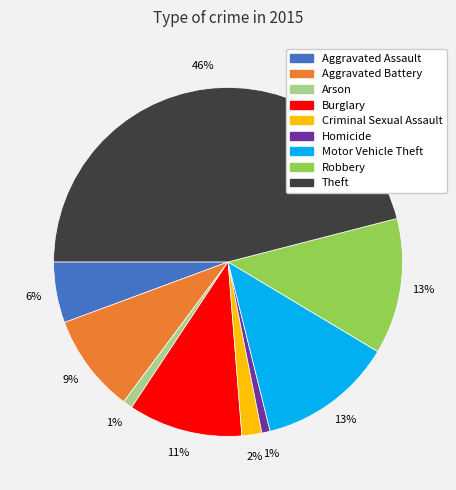

Do Criminal Sexual Assault and Aggravated Battery together represent more than half of the pie?

No